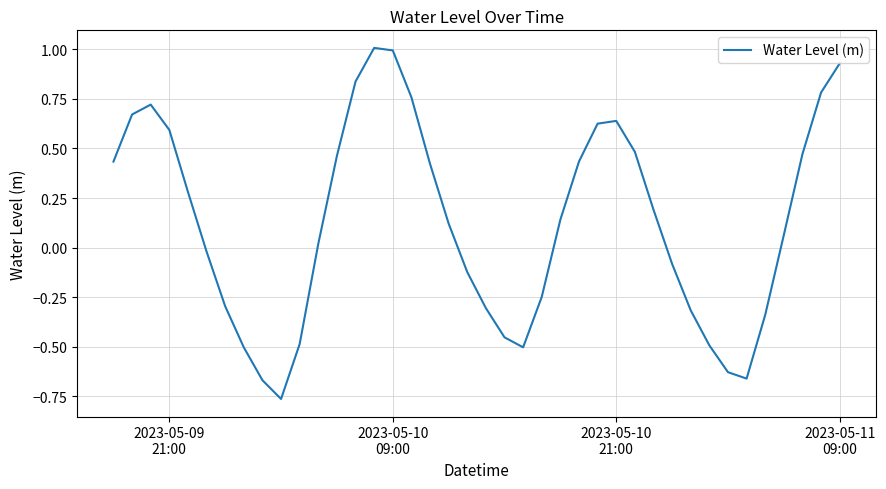

What is the difference between the maximum and minimum values?

1.8